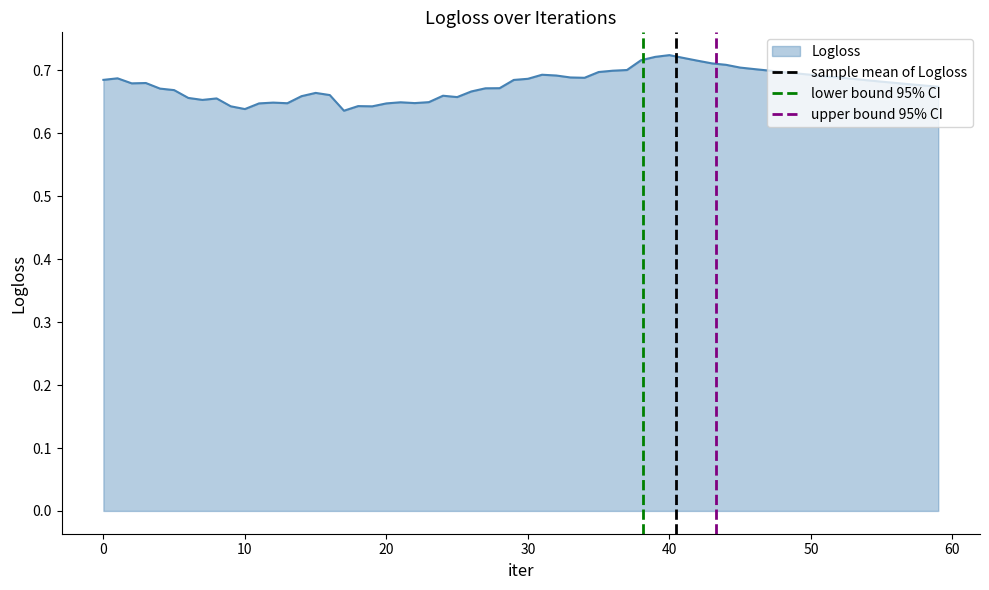

List the series in order of their peak value, highest first.

sample mean of Logloss, lower bound 95% CI, upper bound 95% CI